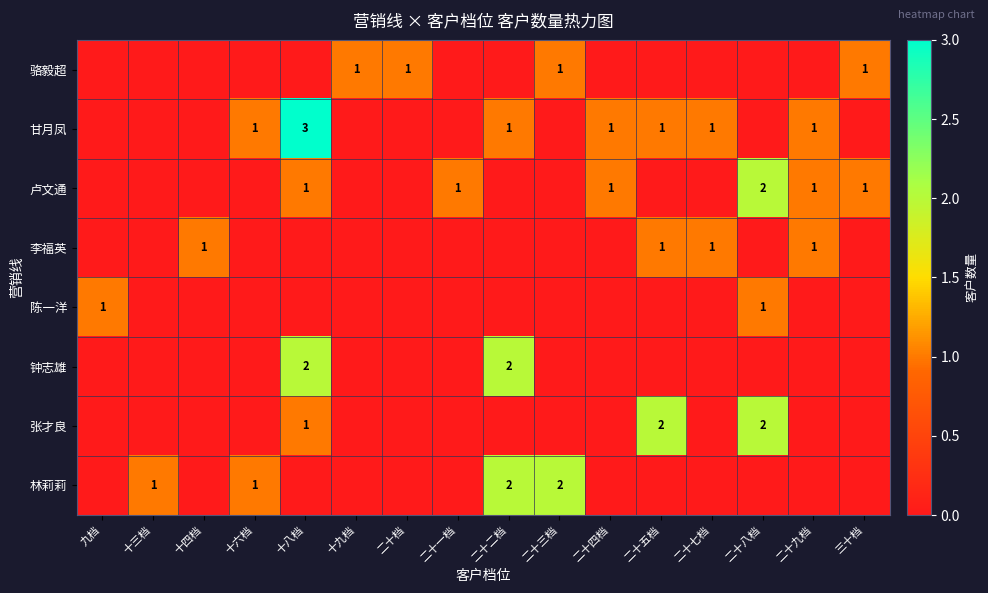

The value of 张才良 at 十八档 is 1. True or false?

True